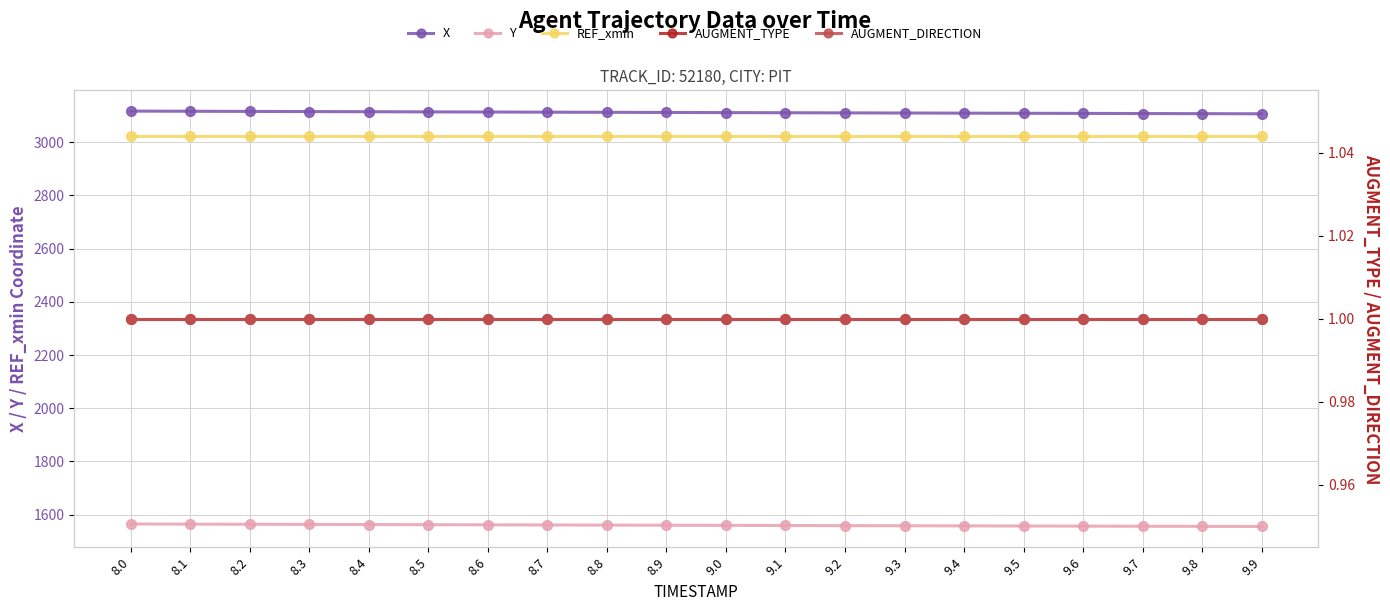

Is it true that REF_xmin equals 4768.1 at 9.2?

False